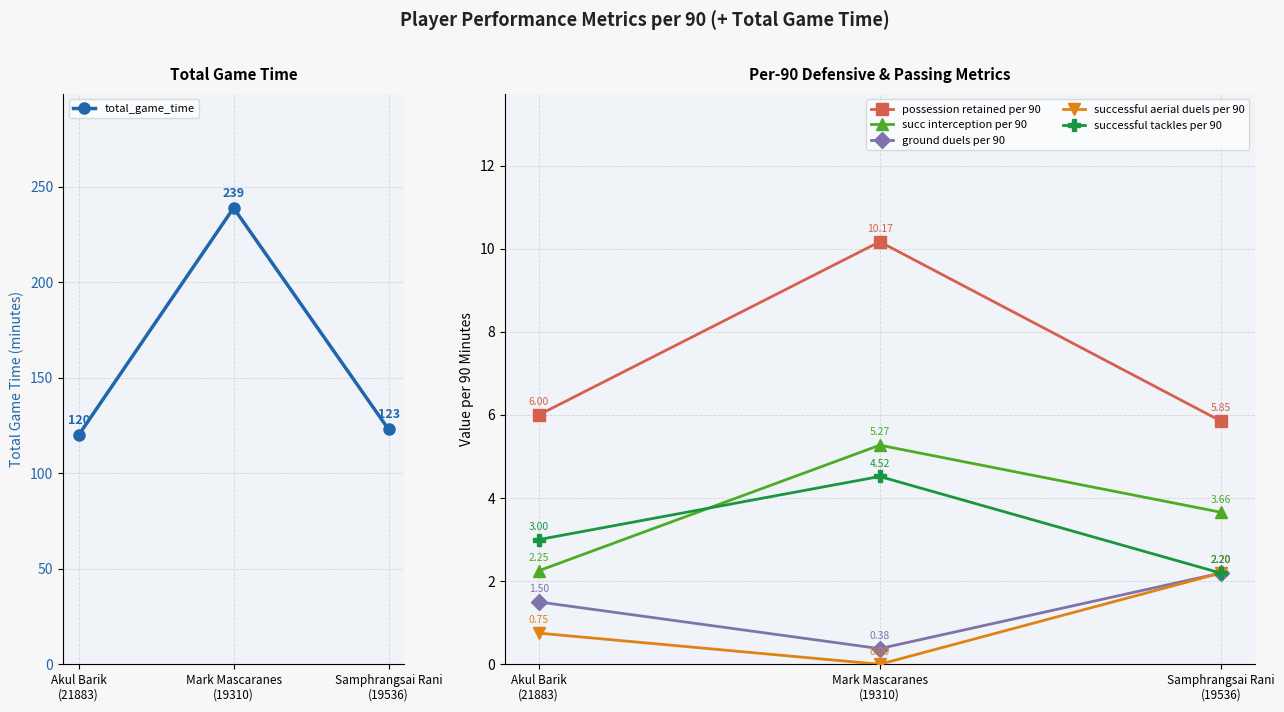

Reading right to left, extract all data points from this chart.

total_game_time: Samphrangsai Rani
(19536)=123.0	Mark Mascaranes
(19310)=239.0	Akul Barik
(21883)=120.0
possession retained per 90: Samphrangsai Rani
(19536)=5.9	Mark Mascaranes
(19310)=10.2	Akul Barik
(21883)=6.0
succ interception per 90: Samphrangsai Rani
(19536)=3.7	Mark Mascaranes
(19310)=5.3	Akul Barik
(21883)=2.2
ground duels per 90: Samphrangsai Rani
(19536)=2.2	Mark Mascaranes
(19310)=0.4	Akul Barik
(21883)=1.5
successful aerial duels per 90: Samphrangsai Rani
(19536)=2.2	Mark Mascaranes
(19310)=0.0	Akul Barik
(21883)=0.8
successful tackles per 90: Samphrangsai Rani
(19536)=2.2	Mark Mascaranes
(19310)=4.5	Akul Barik
(21883)=3.0